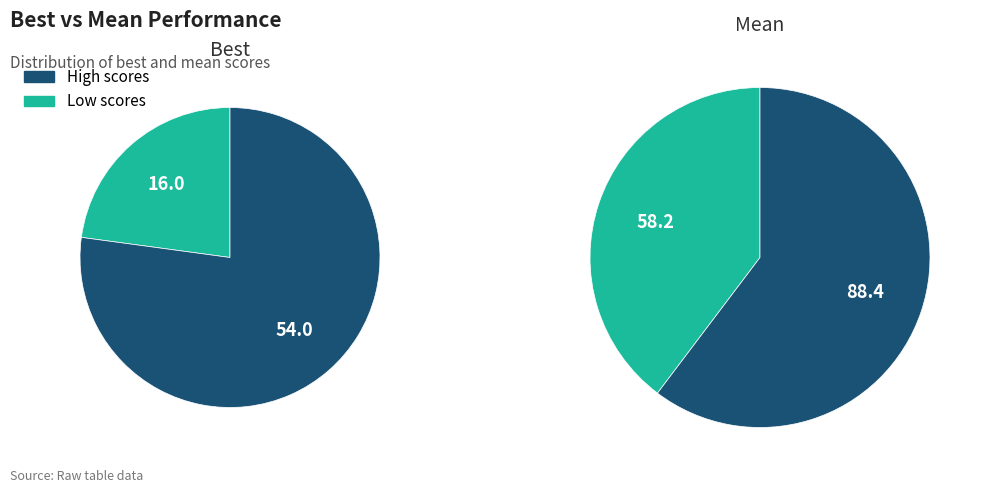

Which series has the widest spread of values?

best